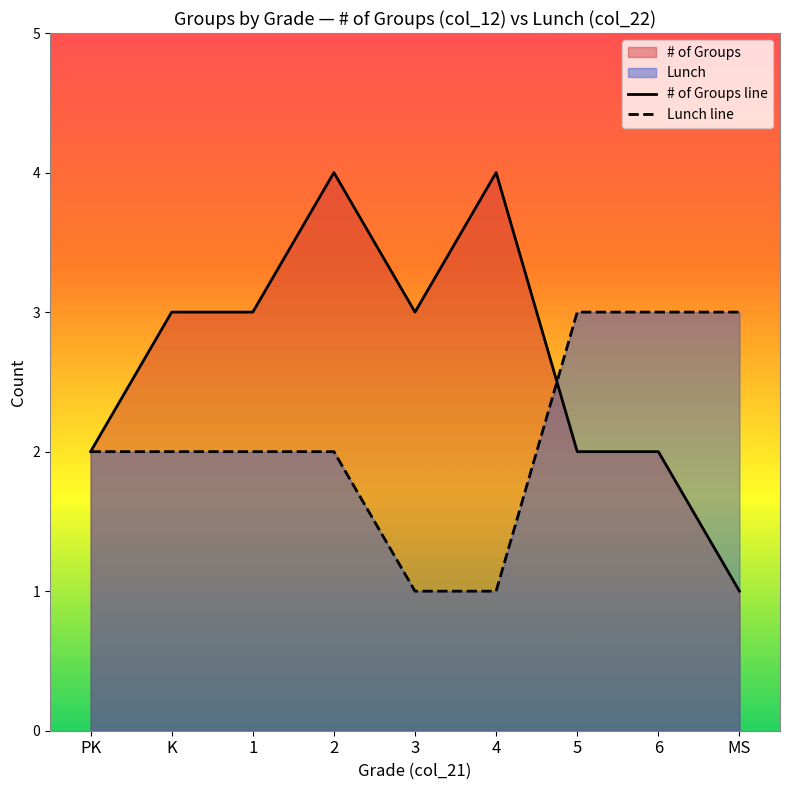

True or false: # of Groups line and Lunch line intersect in this chart.

True